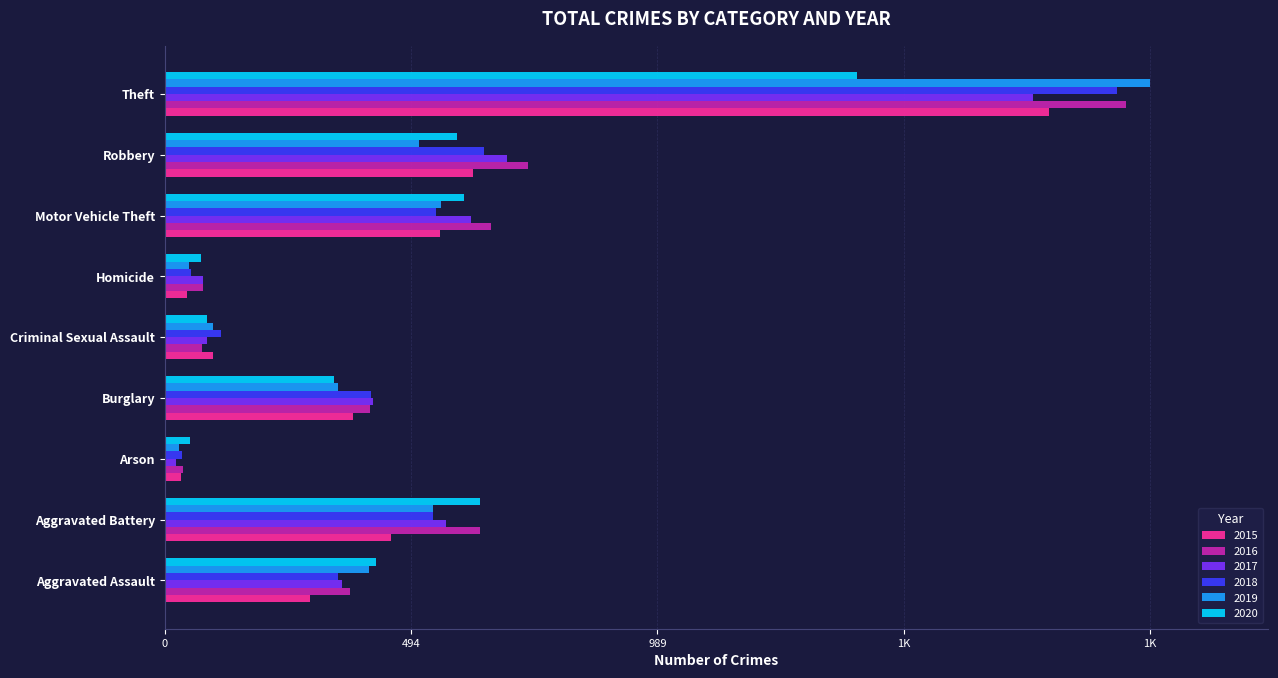

Is it true that 2015 equals 25 at Criminal Sexual Assault?

False